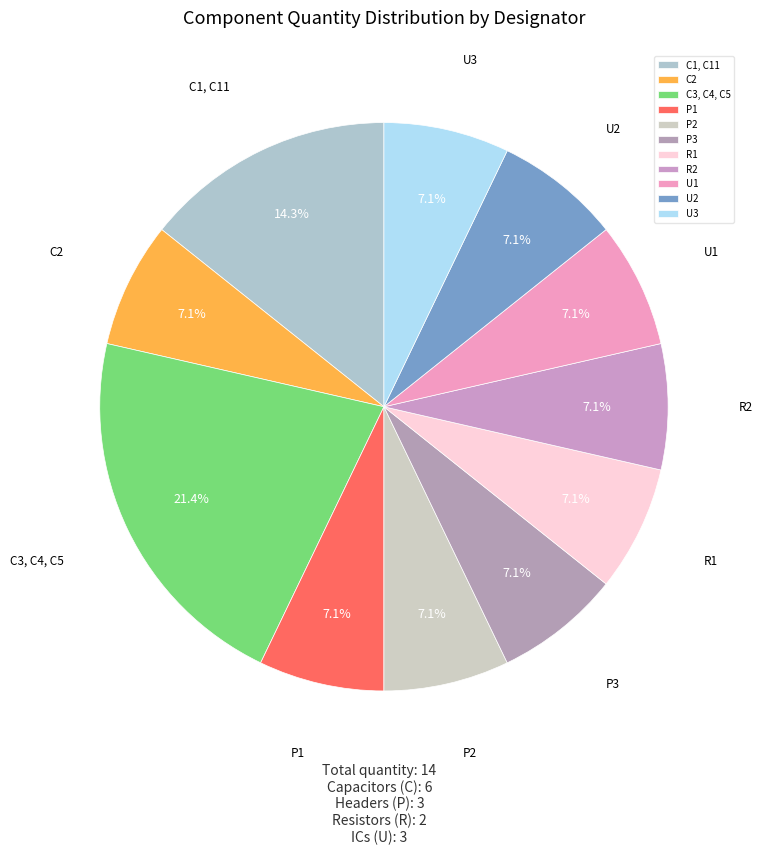

The P3 slice represents 1% of the pie. True or false?

False